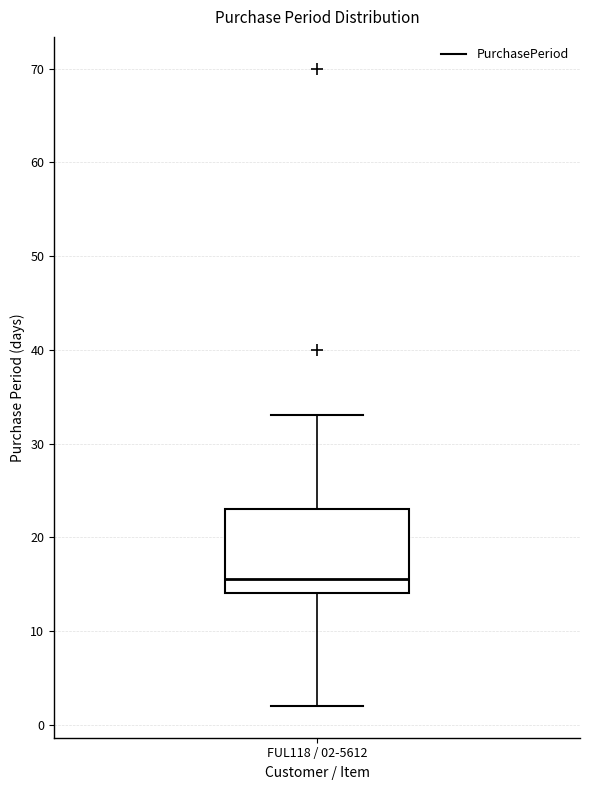

Read this box plot against the y-axis: the position of the median line, the range covered by the box, and the ends of both whiskers. The values are not printed on the chart, so give them approximately, as read against the axis.

median 16, box 14 to 23, whiskers 2 to 33